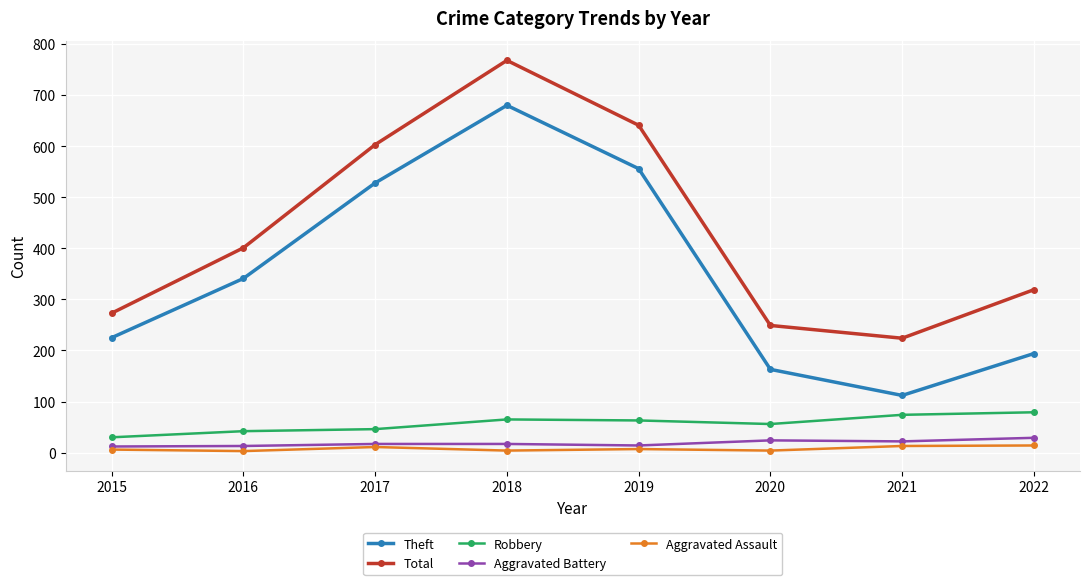

What is the average value of the Total series?

435